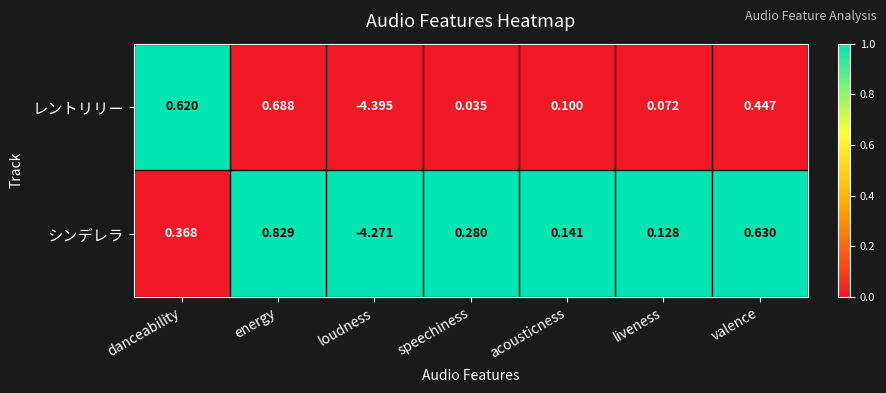

Rank the series by their maximum value, from highest to lowest.

シンデレラ, レントリリー